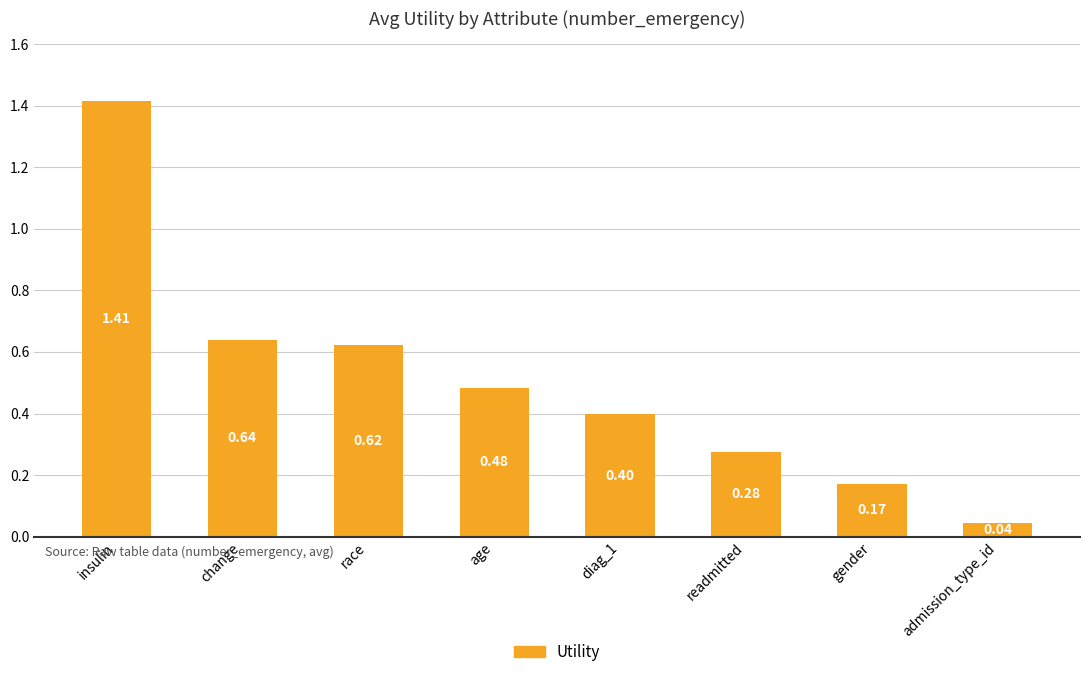

Rank the categories by value from lowest to highest.

admission_type_id, gender, readmitted, diag_1, age, race, change, insulin